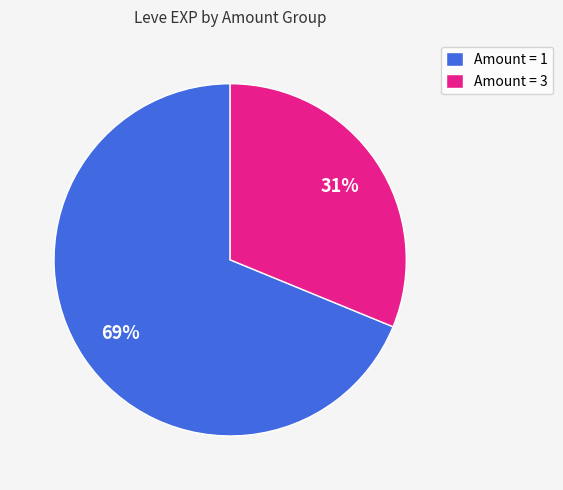

To the nearest percent, what is the difference between the largest and smallest slice percentages?

38%